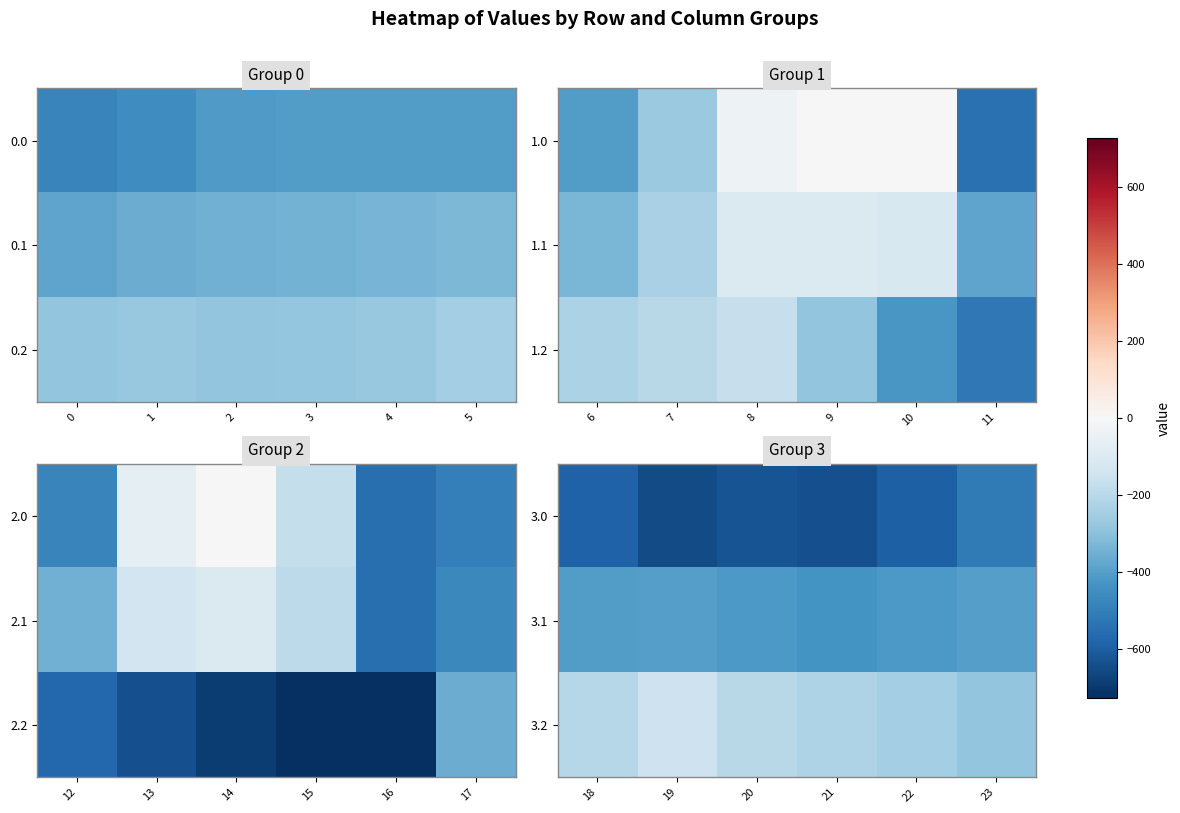

Is it true that 3.1 equals -695.4 at 18?

False